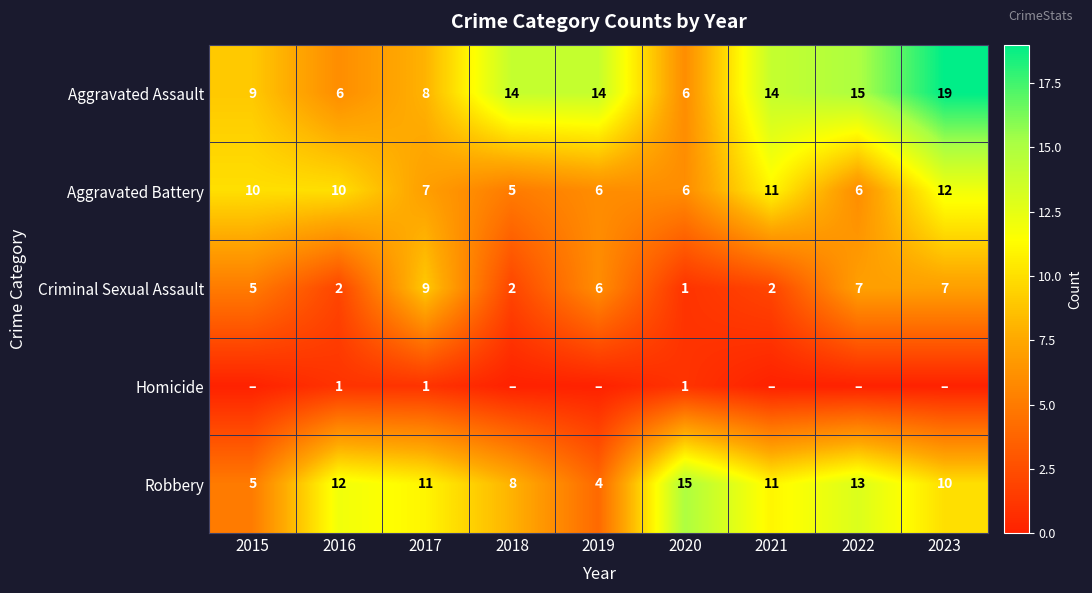

What value does the Robbery series have at 2021?

11